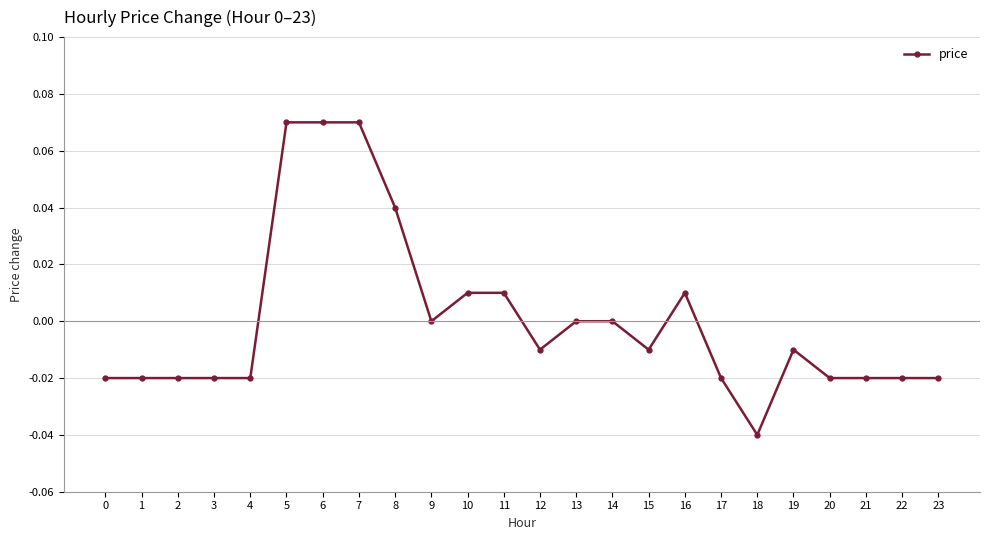

At which category does the chart reach its minimum across all series?

18